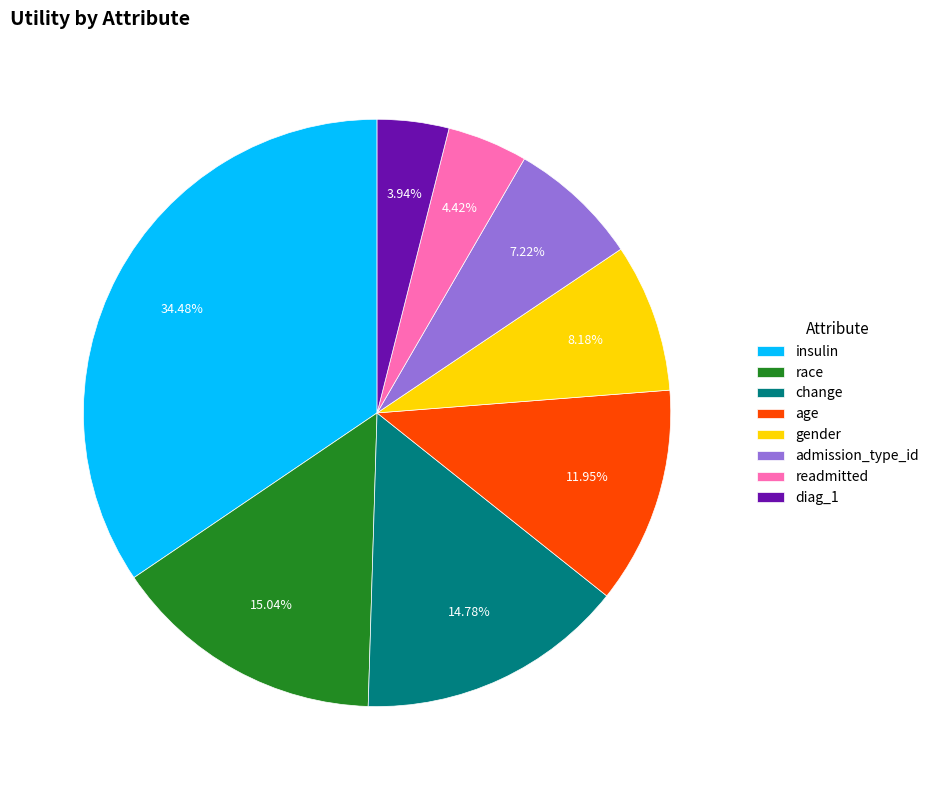

The diag_1 slice represents 4% of the pie. True or false?

True